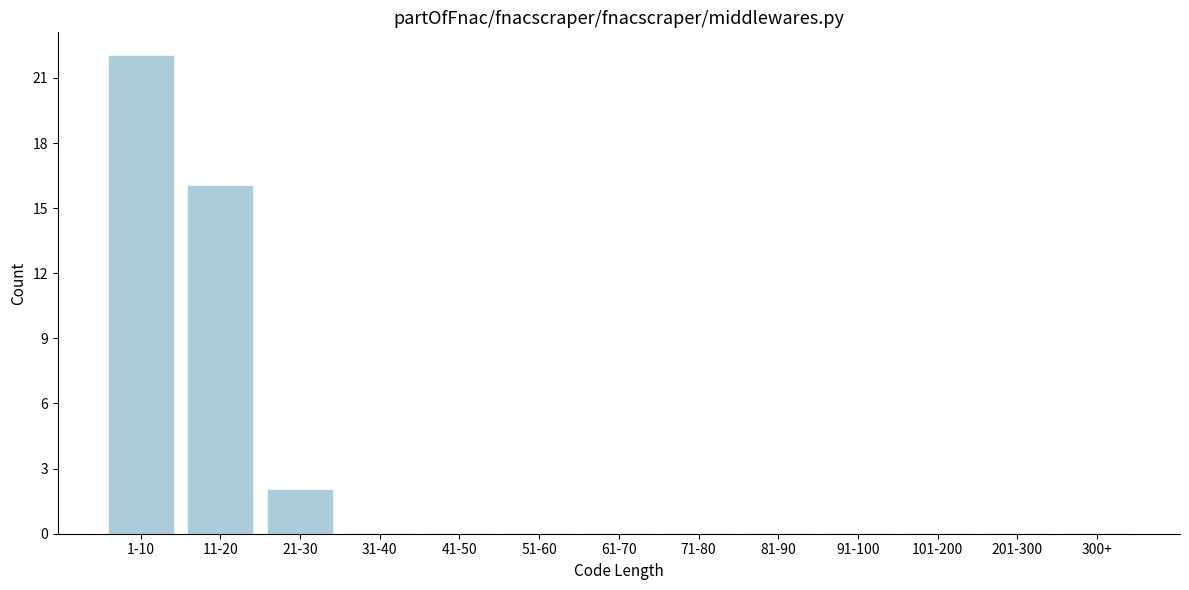

Reading right to left, extract all data points from this chart.

300+=0	201-300=0	101-200=0	91-100=0	81-90=0	71-80=0	61-70=0	51-60=0	41-50=0	31-40=0	21-30=2	11-20=16	1-10=22